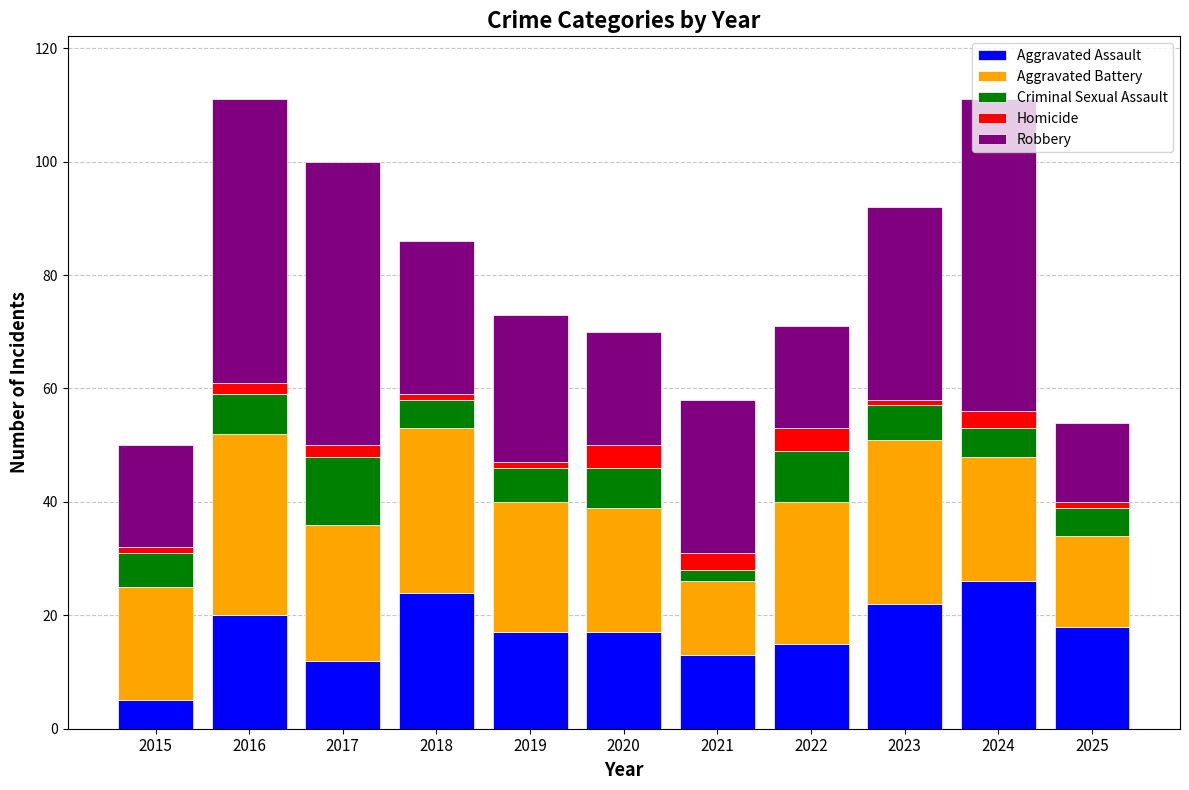

What is the total value across all series at 2022?

71